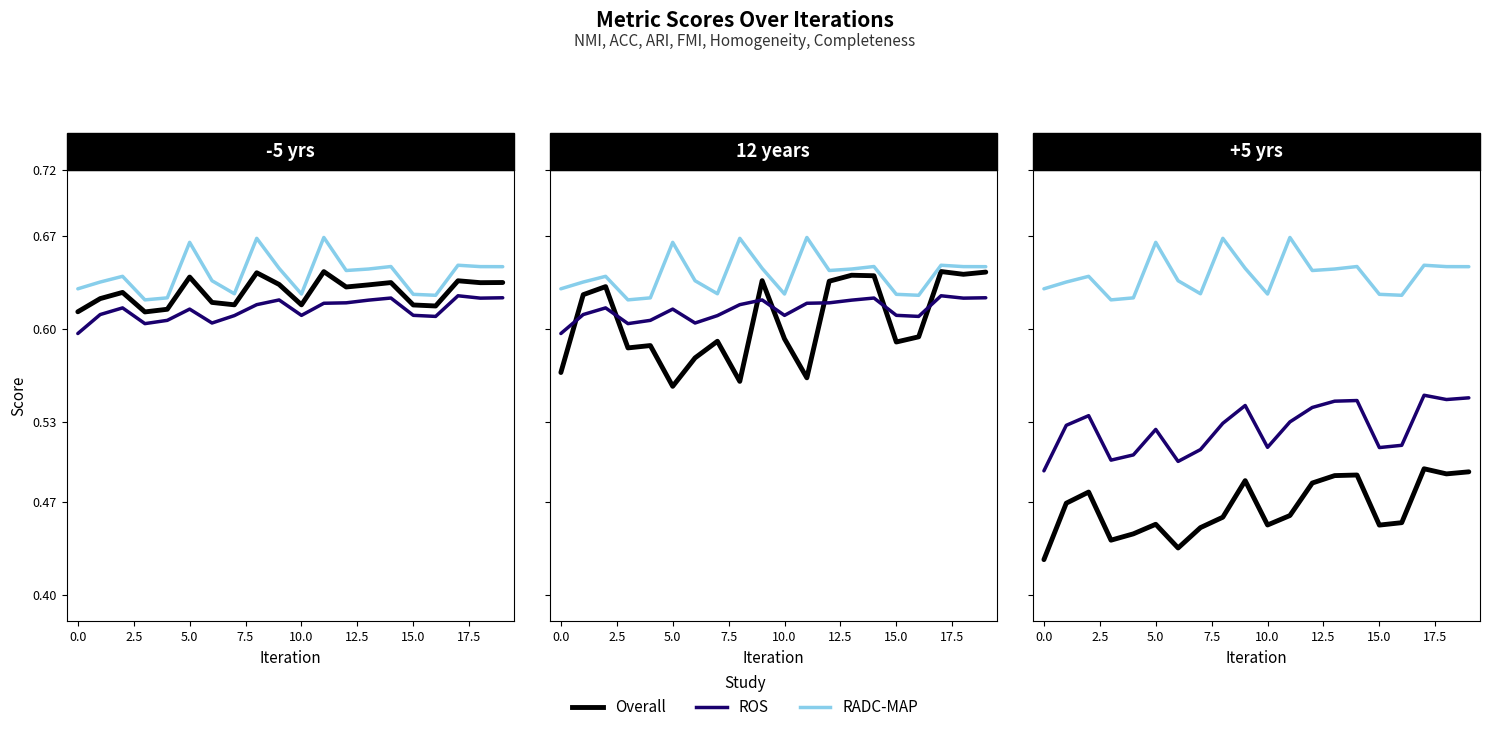

Rank the series at 12 from lowest to highest value.

Overall, ROS, RADC-MAP